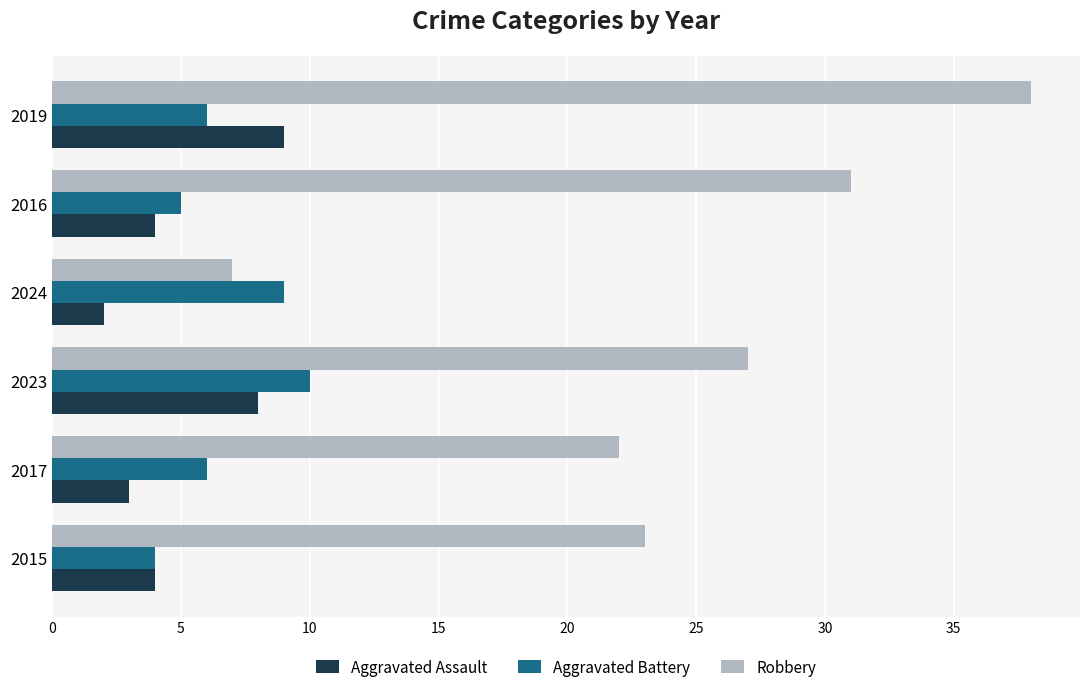

Which category has the lowest value across all series?

2024